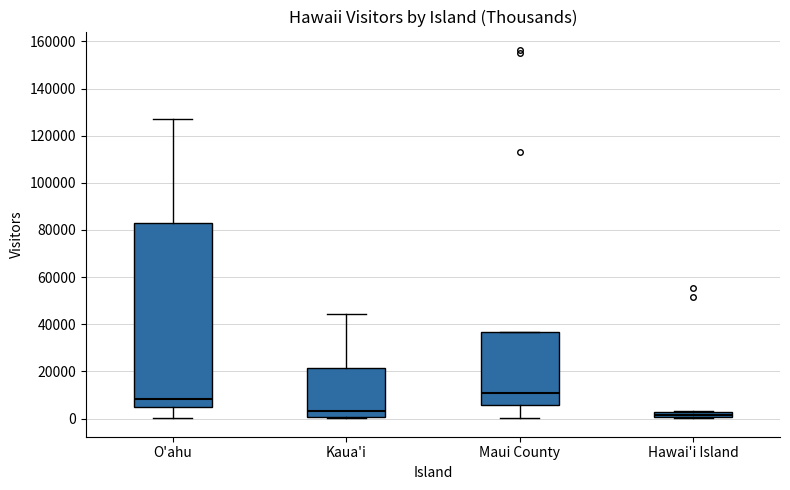

Where does the upper whisker of the box for O'ahu end on the y-axis? The values are not printed on the chart, so give them approximately, as read against the axis.

126000